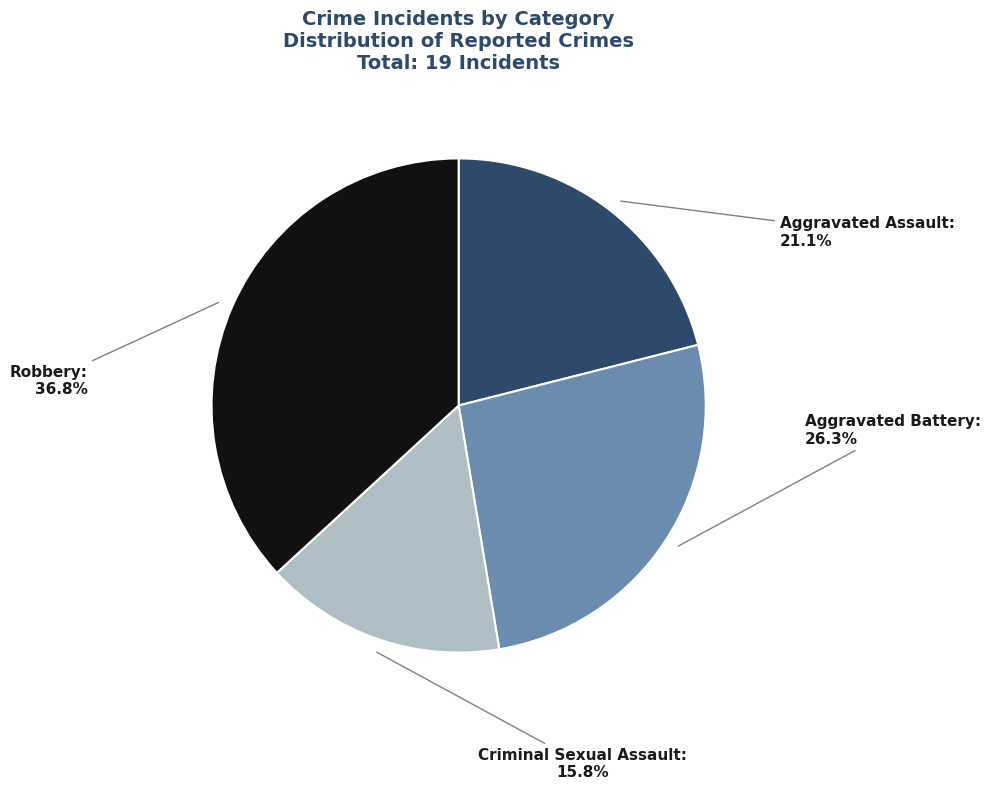

What is the smallest slice in the pie chart?

Criminal Sexual Assault